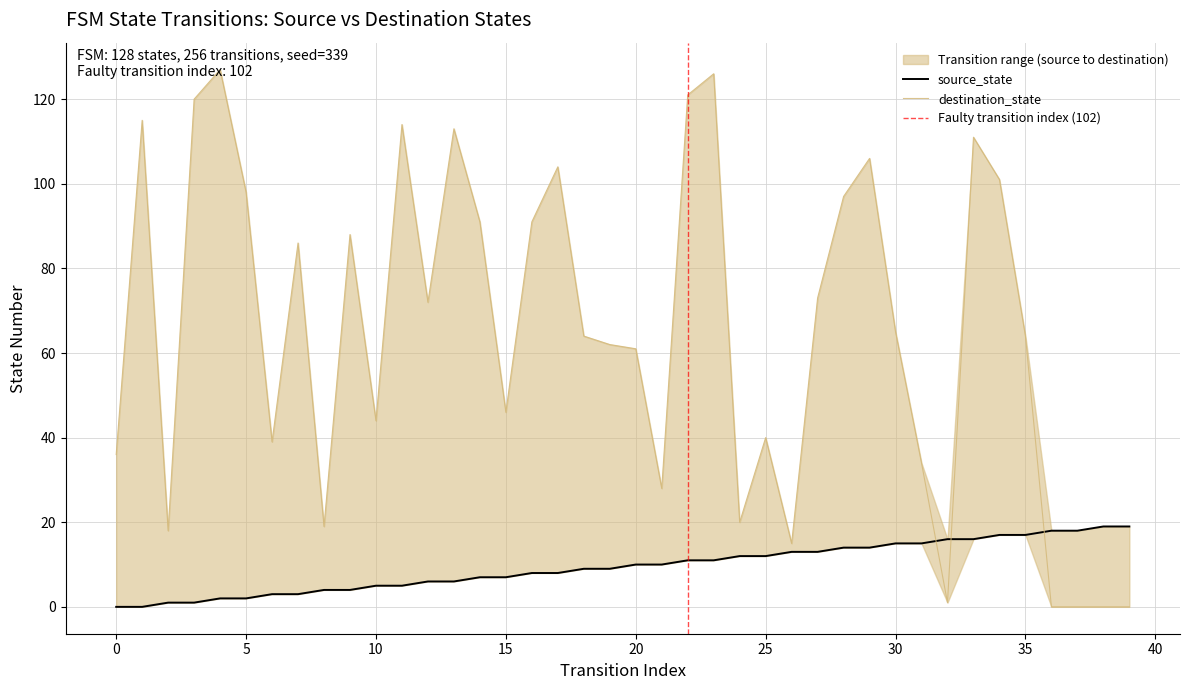

Where does the source_state series first go above 10?

22